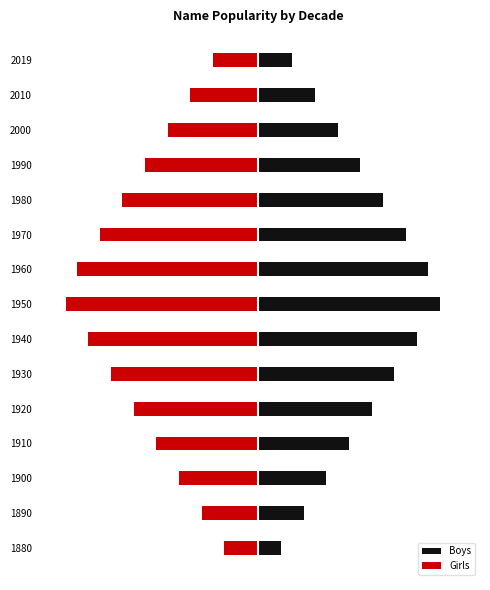

Reading left to right, list all the values displayed in this chart.

Boys: 10	20	30	40	50	60	70	80	75	65	55	45	35	25	15
Girls: -15	-25	-35	-45	-55	-65	-75	-85	-80	-70	-60	-50	-40	-30	-20